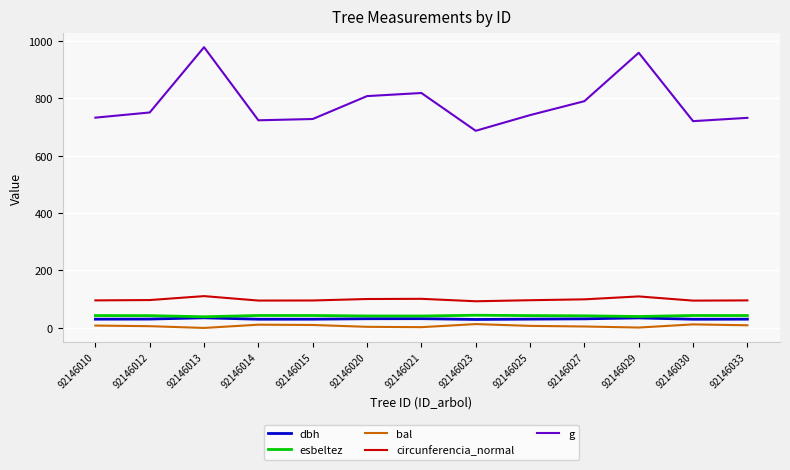

The value of g at 92146033 is 298.1. True or false?

False